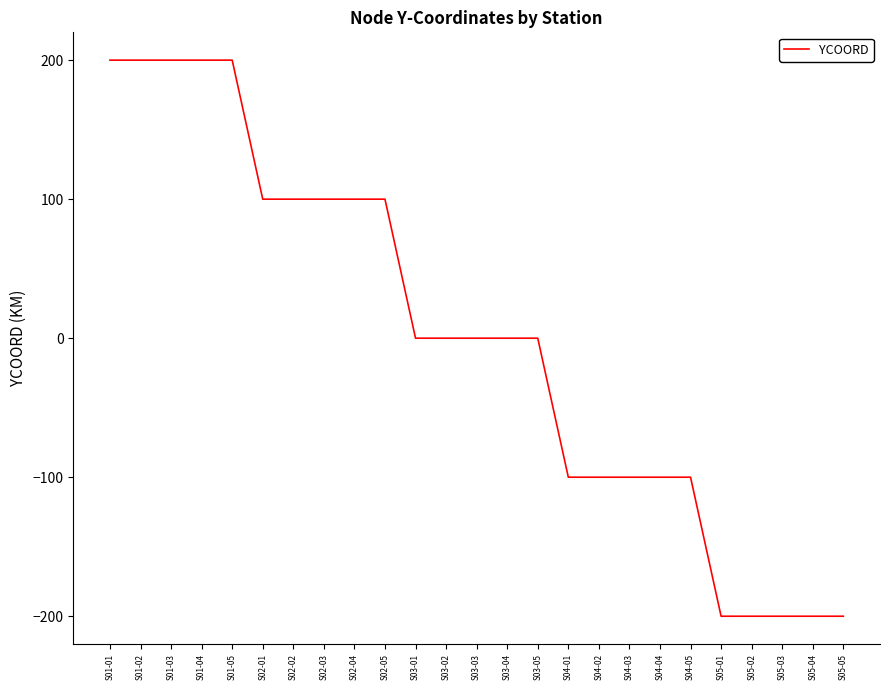

Reading left to right, list all the values displayed in this chart.

S01-01=200	S01-02=200	S01-03=200	S01-04=200	S01-05=200	S02-01=100	S02-02=100	S02-03=100	S02-04=100	S02-05=100	S03-01=0	S03-02=0	S03-03=0	S03-04=0	S03-05=0	S04-01=-100	S04-02=-100	S04-03=-100	S04-04=-100	S04-05=-100	S05-01=-200	S05-02=-200	S05-03=-200	S05-04=-200	S05-05=-200